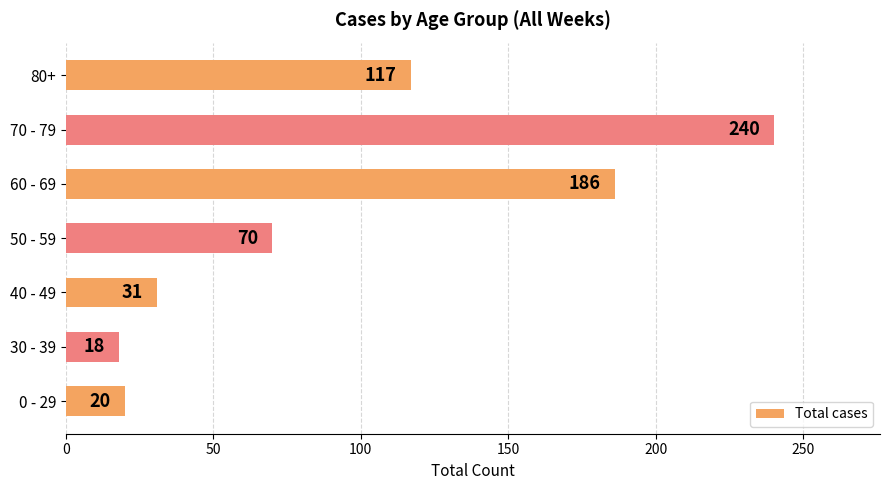

The value at 50 - 59 is 126. True or false?

False